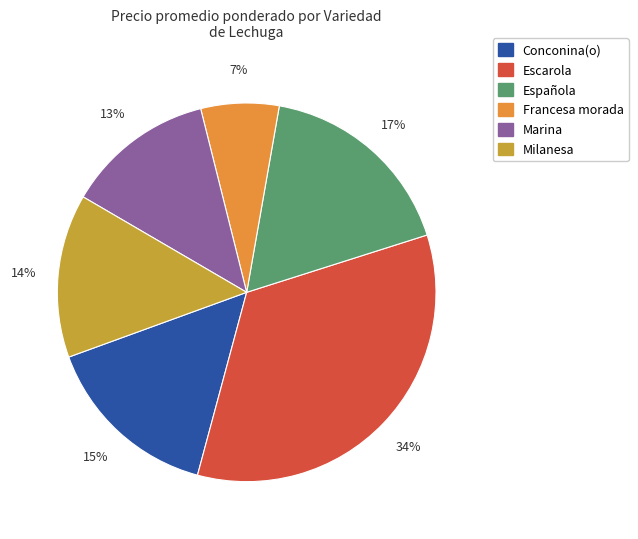

To the nearest percent, what is the difference between the largest and smallest slice percentages?

27%